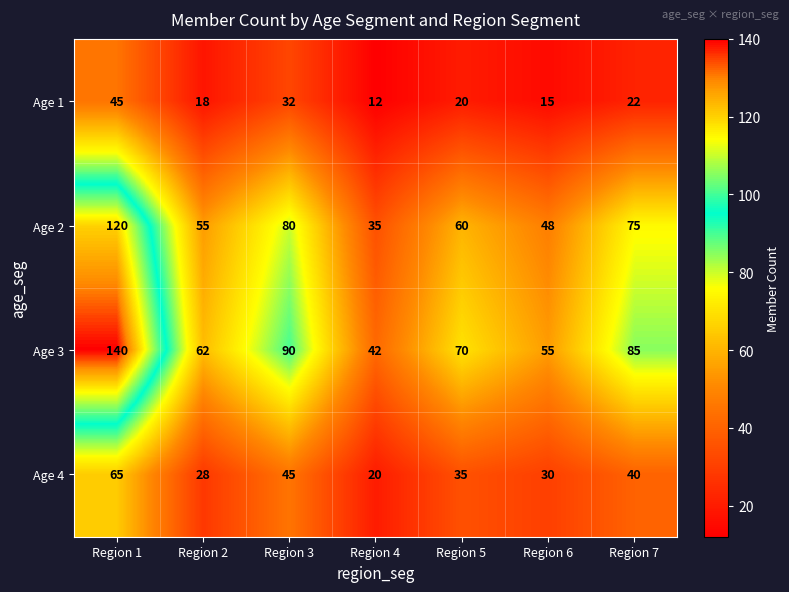

Which series has the largest total across all categories?

Age 3